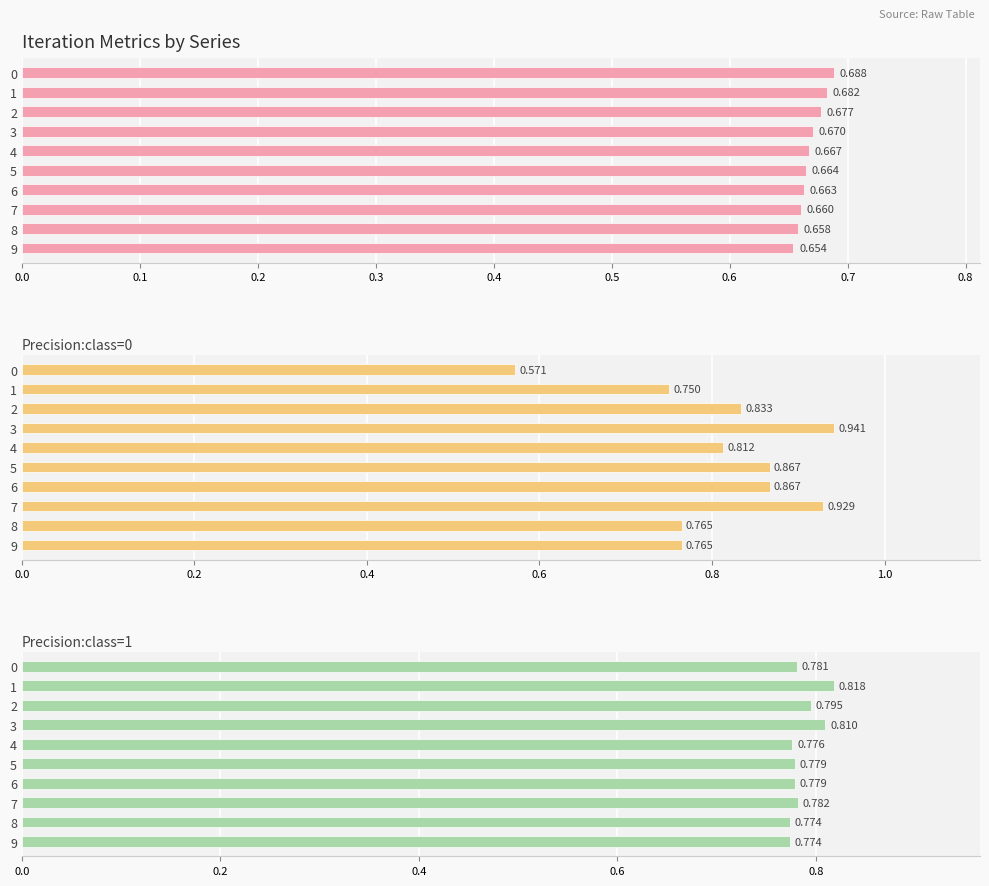

The value of Precision:class=1 at 0.0 is 0.4. True or false?

False